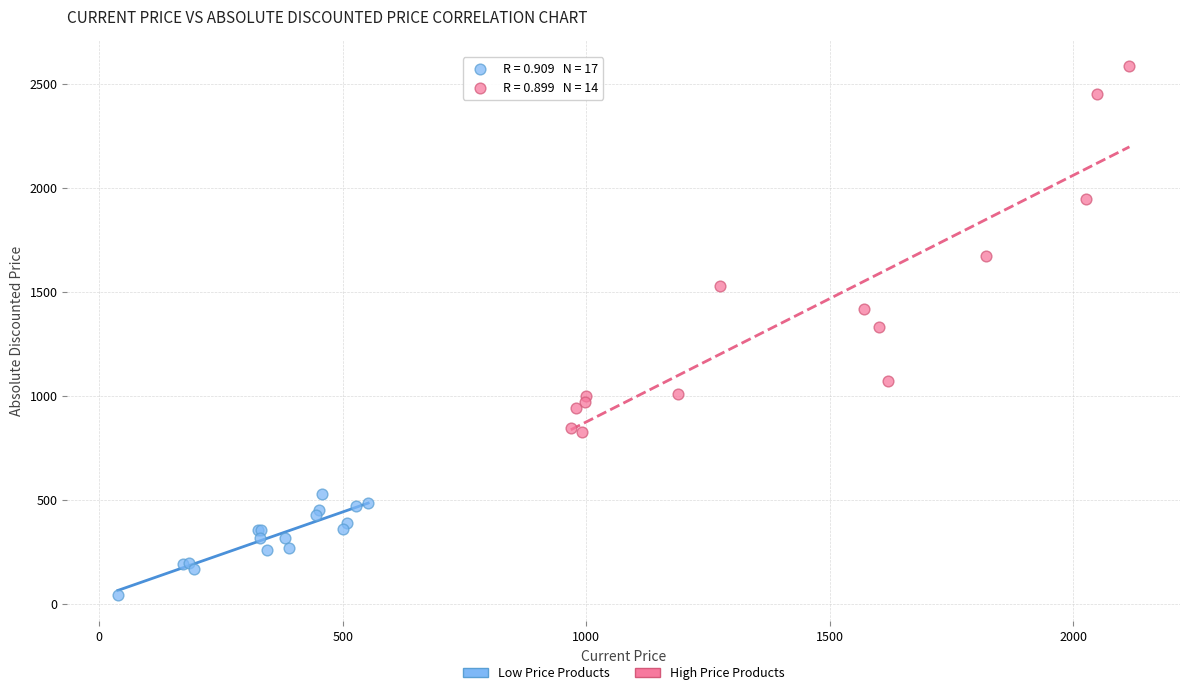

What are all the series names shown in the legend?

Low Price Products, High Price Products